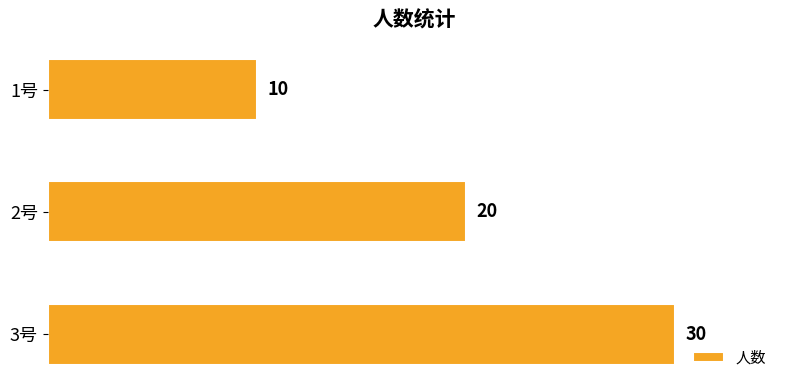

The chart shows a value of 20 at 2号. True or false?

True